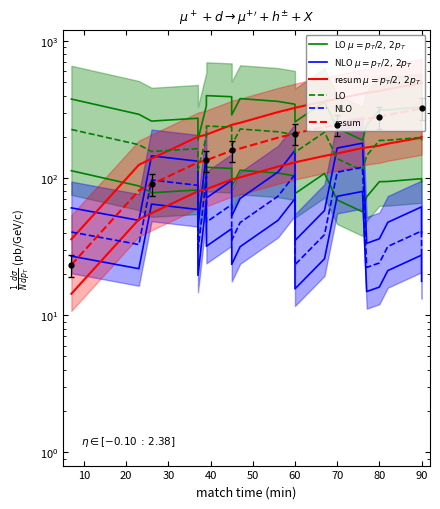

What is the difference between the second highest and second lowest values in the LO $\mu = p_T/2,\, 2p_T$ series?

202.7